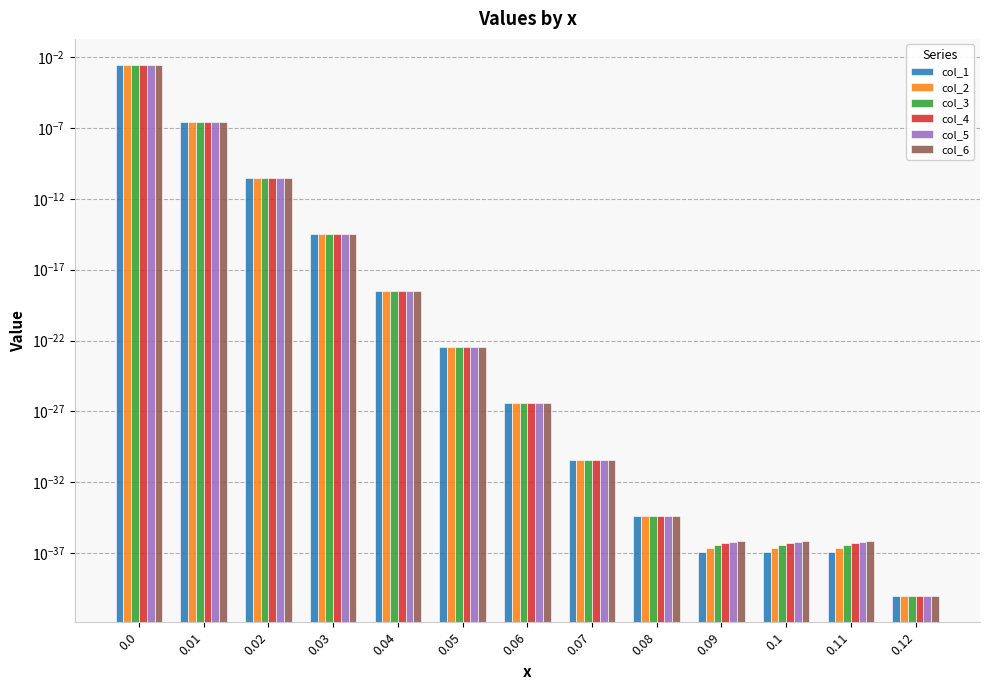

What is the label of the 11th bar from the left?

0.1